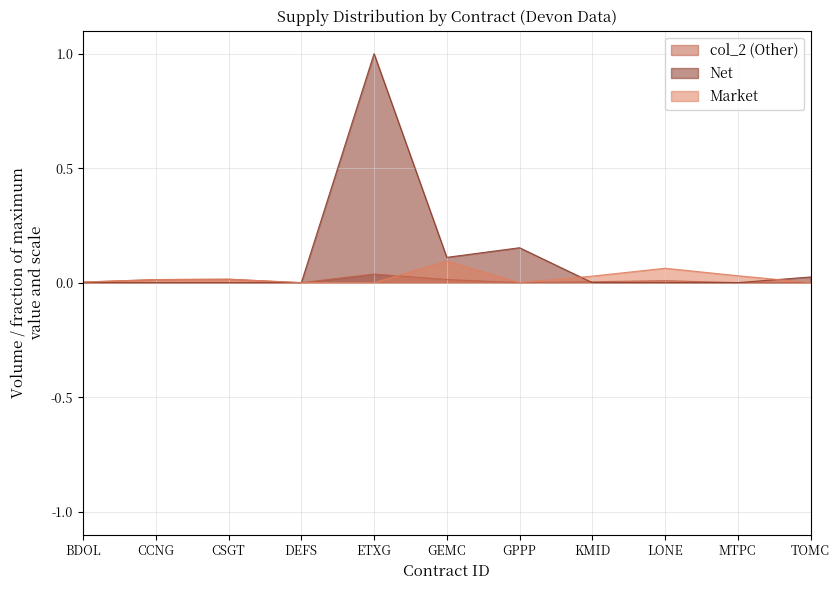

At which category is the sum across all series the highest?

ETXG